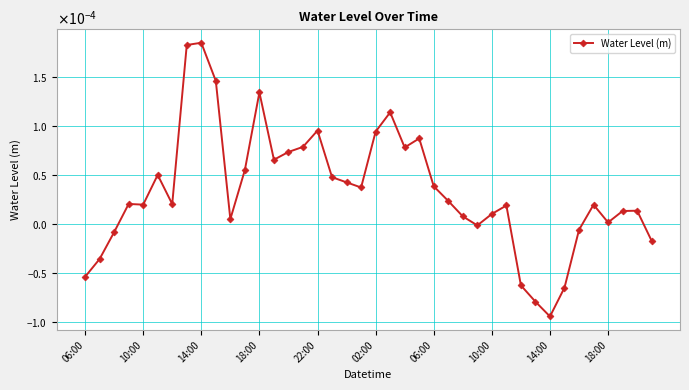

Does the chart have visible grid lines?

Yes